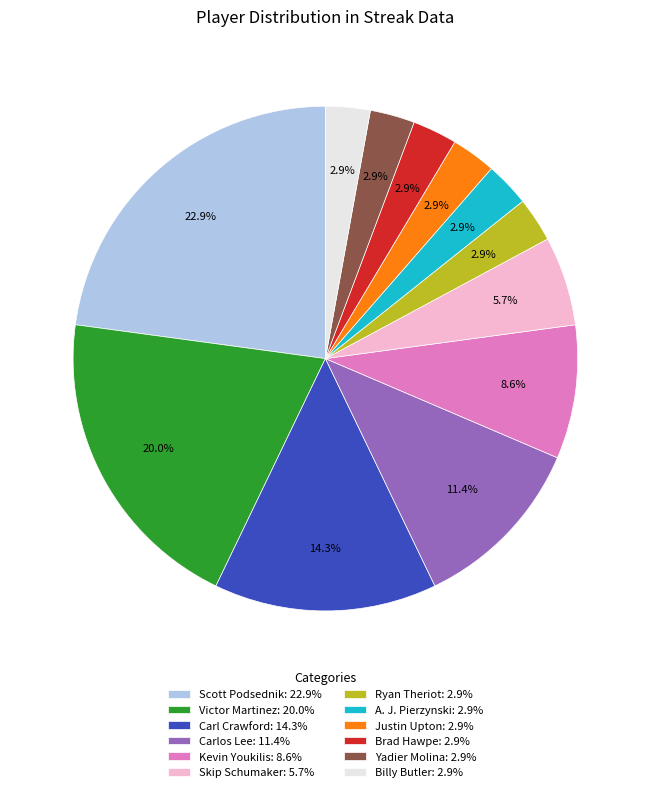

How many segments does this pie chart have?

12